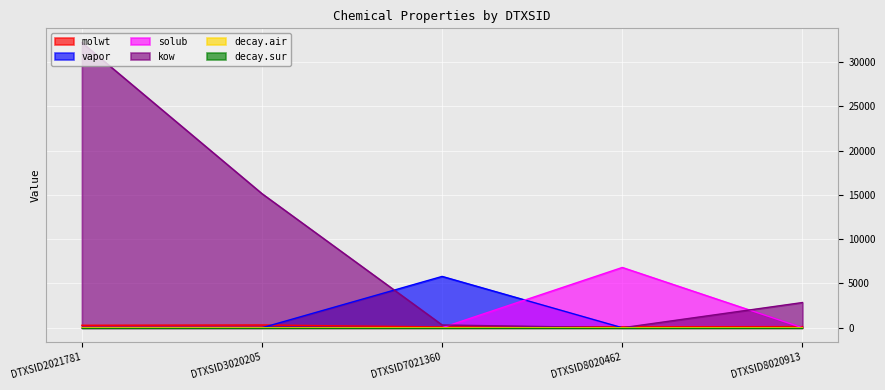

Between which two adjacent categories do decay.air and vapor first intersect?

DTXSID3020205 and DTXSID7021360